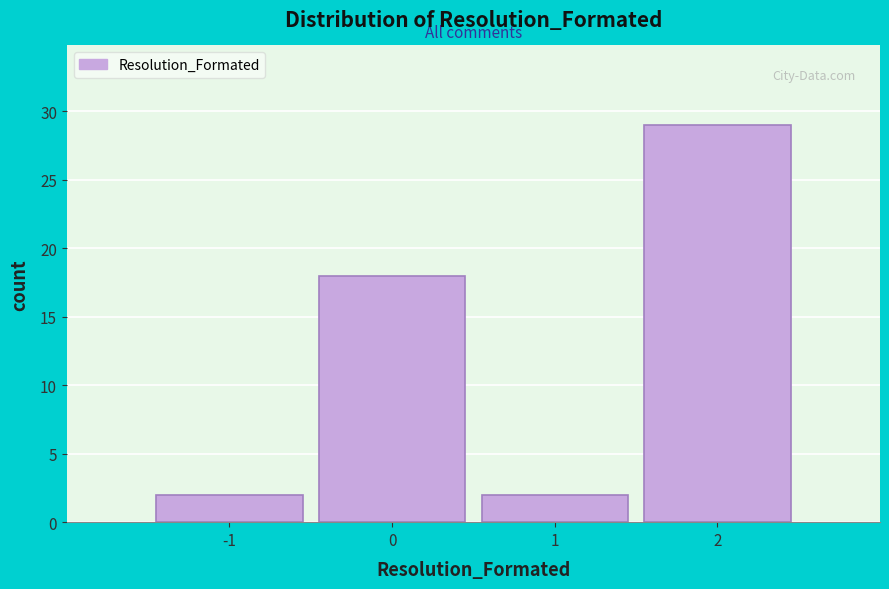

Reading left to right, transcribe this chart: for each bar, give the range it covers on the x-axis and its height. The values are not printed on the chart, so give them approximately, as read against the axis.

-1.5 to -0.5: 2
-0.5 to 0.5: 18
0.5 to 1.5: 2
1.5 to 2.5: 29